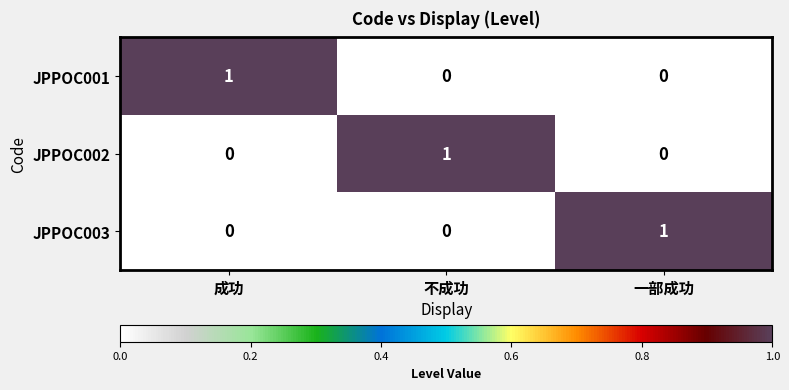

Reading right to left, extract all data points from this chart.

JPPOC001: 一部成功=0	不成功=0	成功=1
JPPOC002: 一部成功=0	不成功=1	成功=0
JPPOC003: 一部成功=1	不成功=0	成功=0